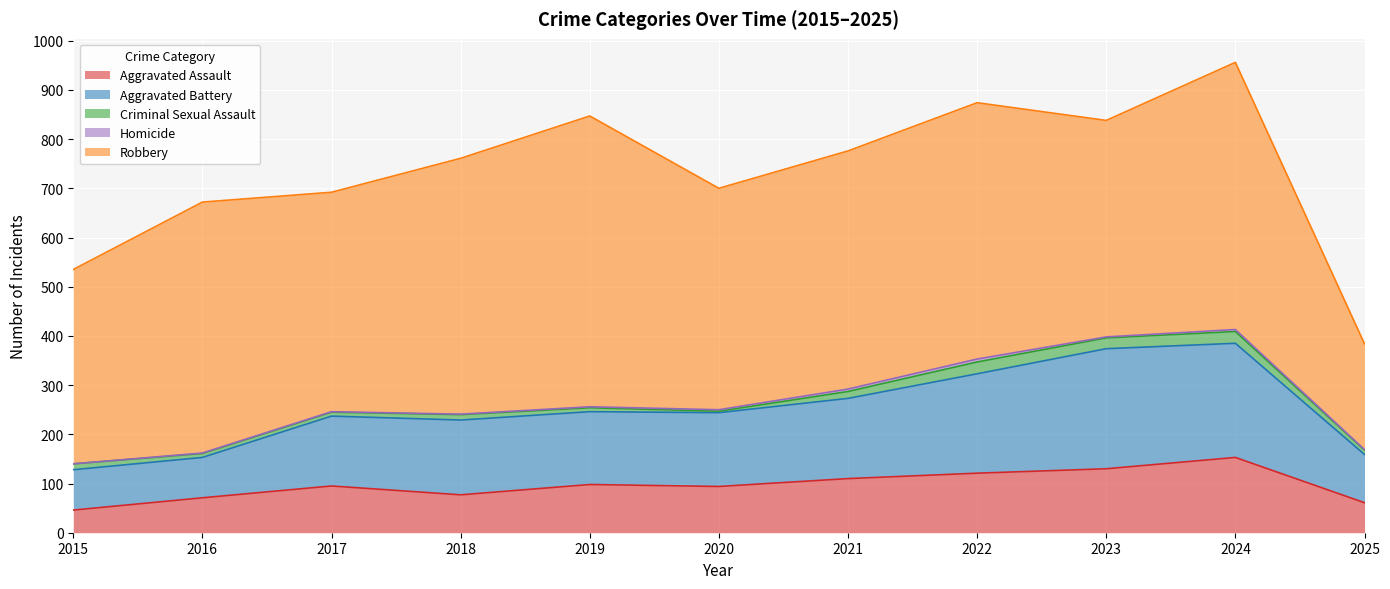

Is it true that Robbery equals 446 at 2017?

True